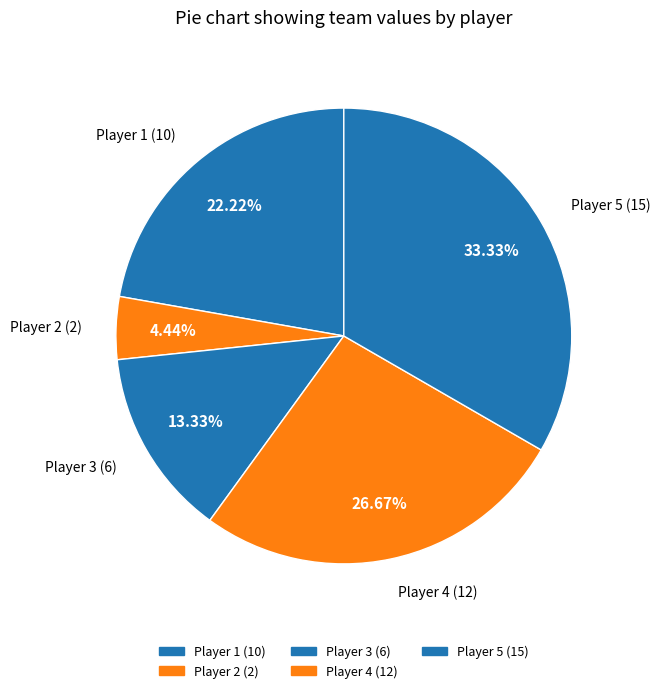

Is it true that Player 5 is 26% of the pie?

False